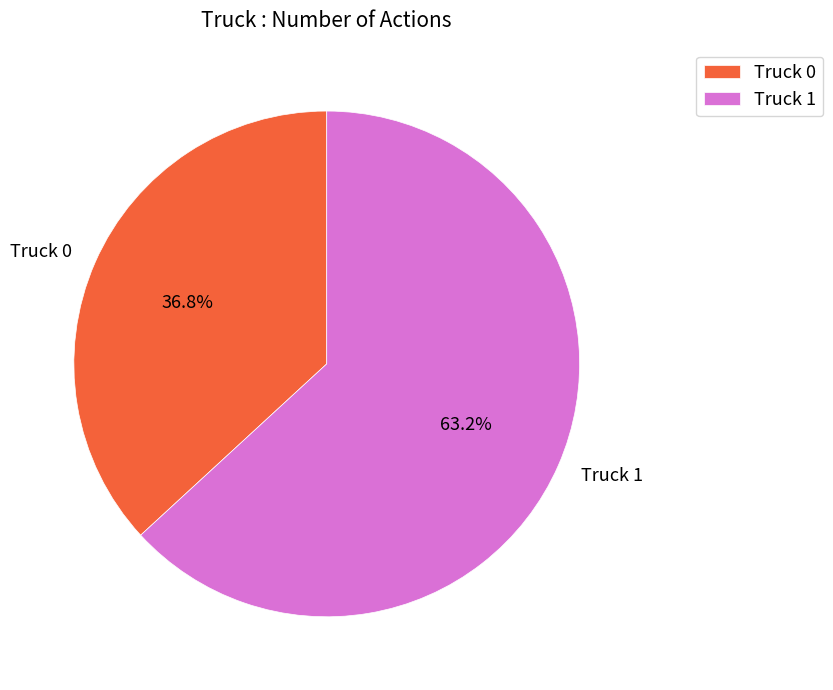

Count the number of slices in the pie.

2